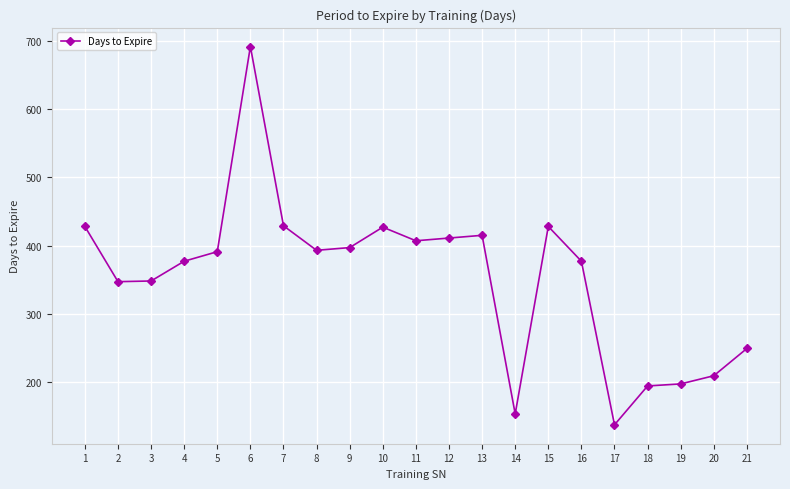

The chart shows a value of 407 at 11. True or false?

True